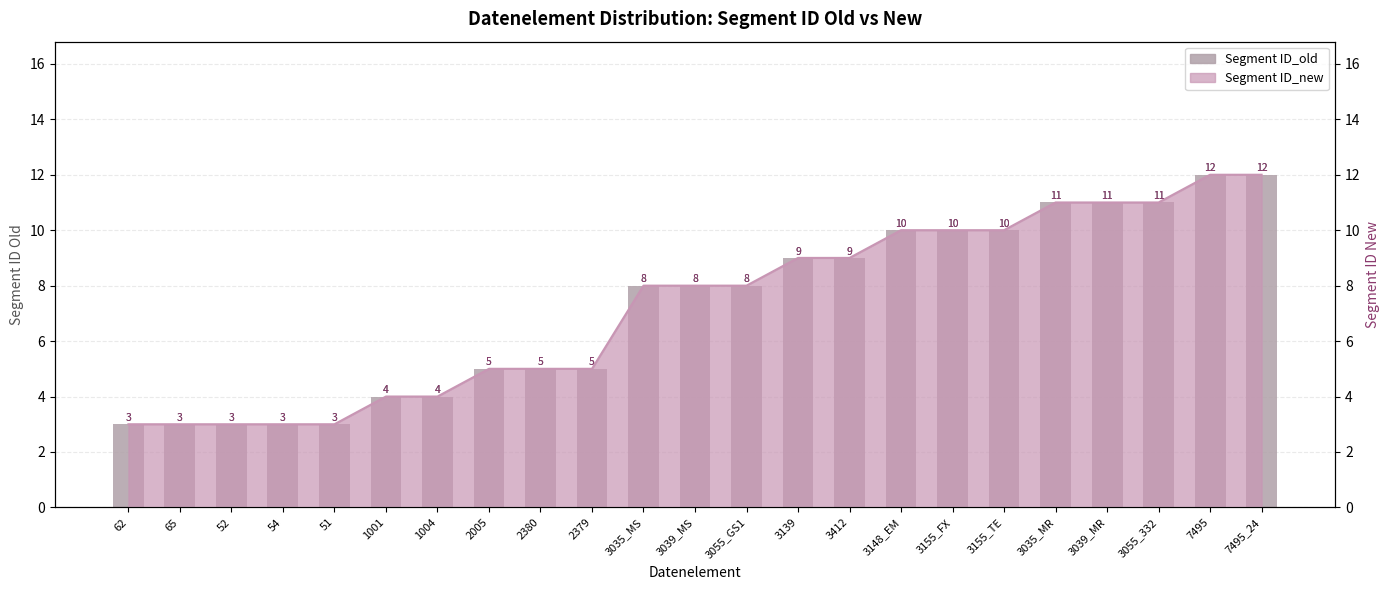

Are the bars horizontal?

No